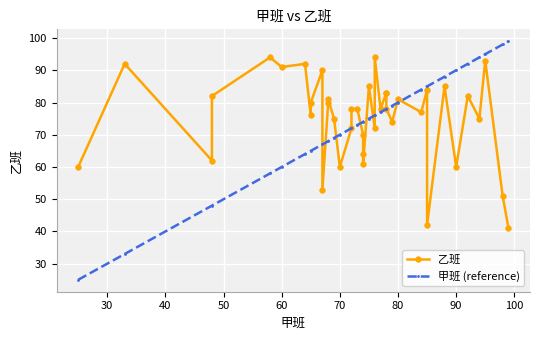

Between 70 and 69, which is larger?

69